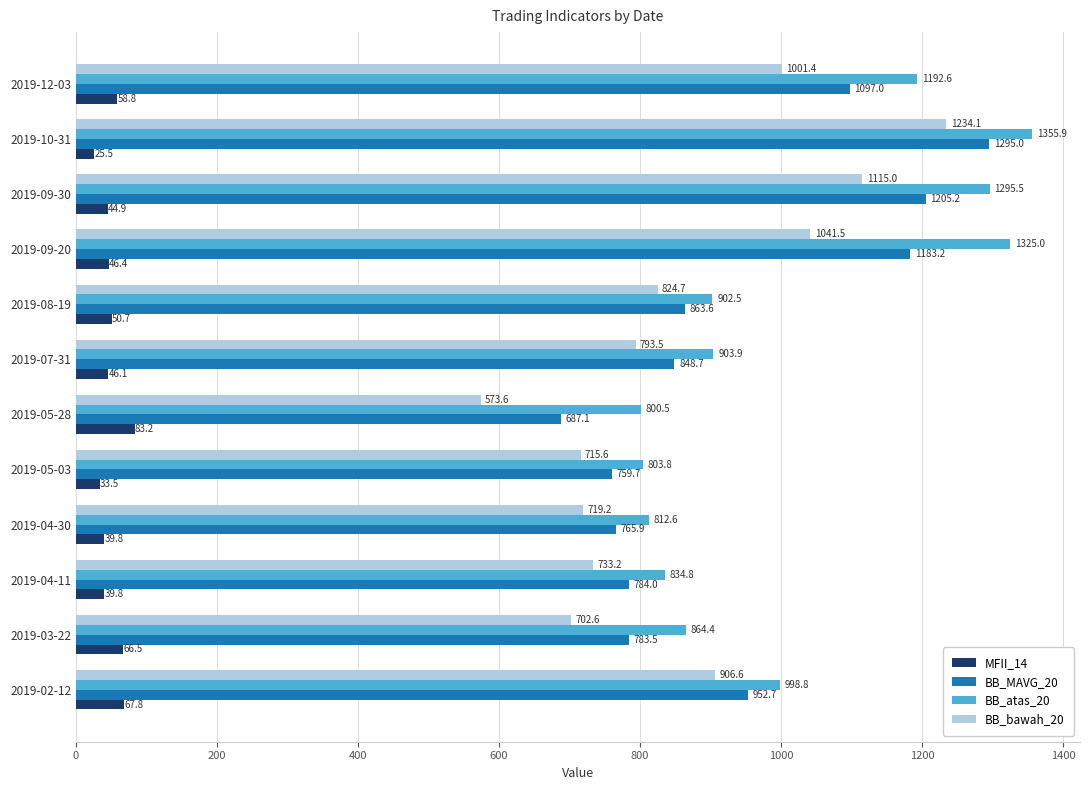

What is the difference between the maximum and minimum values in the BB_atas_20 series?

555.4